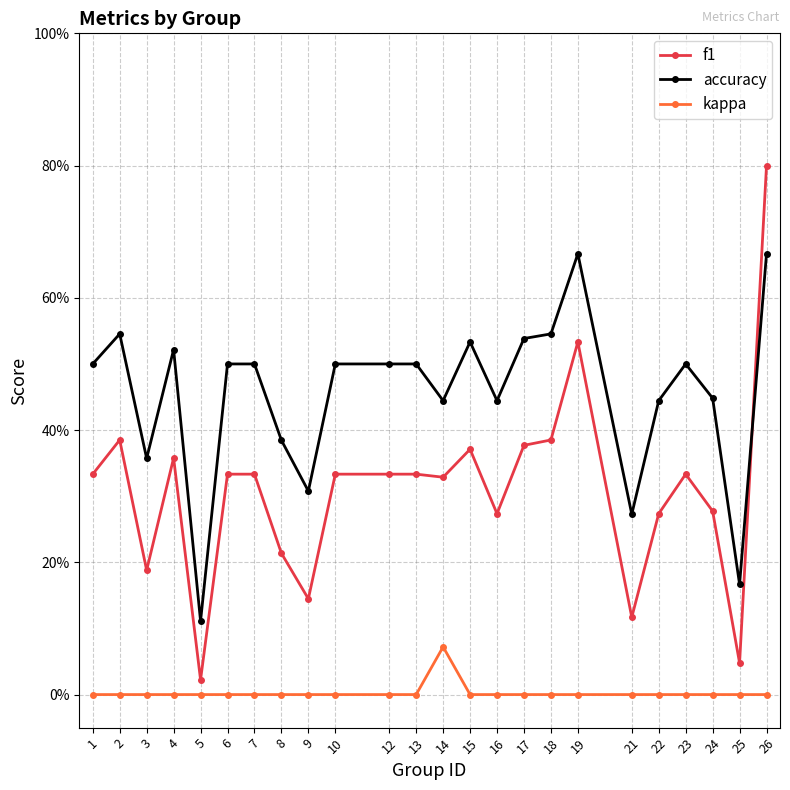

Rank the series by their maximum value, from lowest to highest.

kappa, accuracy, f1